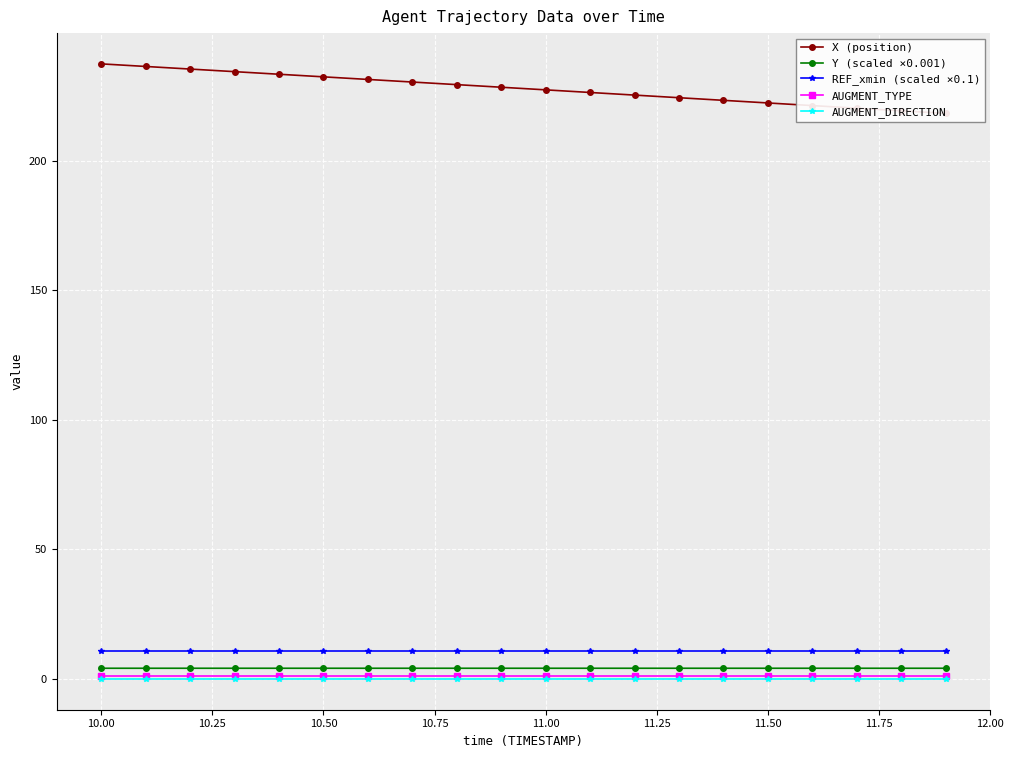

What are all the series names shown in the legend?

X (position), Y (scaled ×0.001), REF_xmin (scaled ×0.1), AUGMENT_TYPE, AUGMENT_DIRECTION